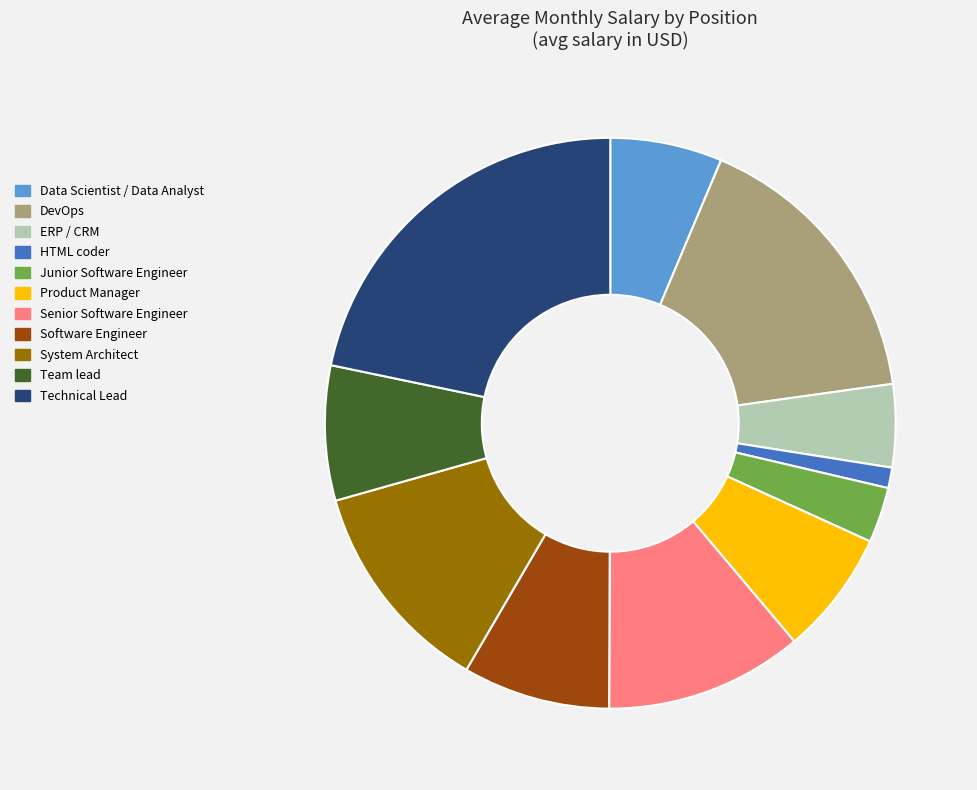

Count the number of slices in the pie.

11